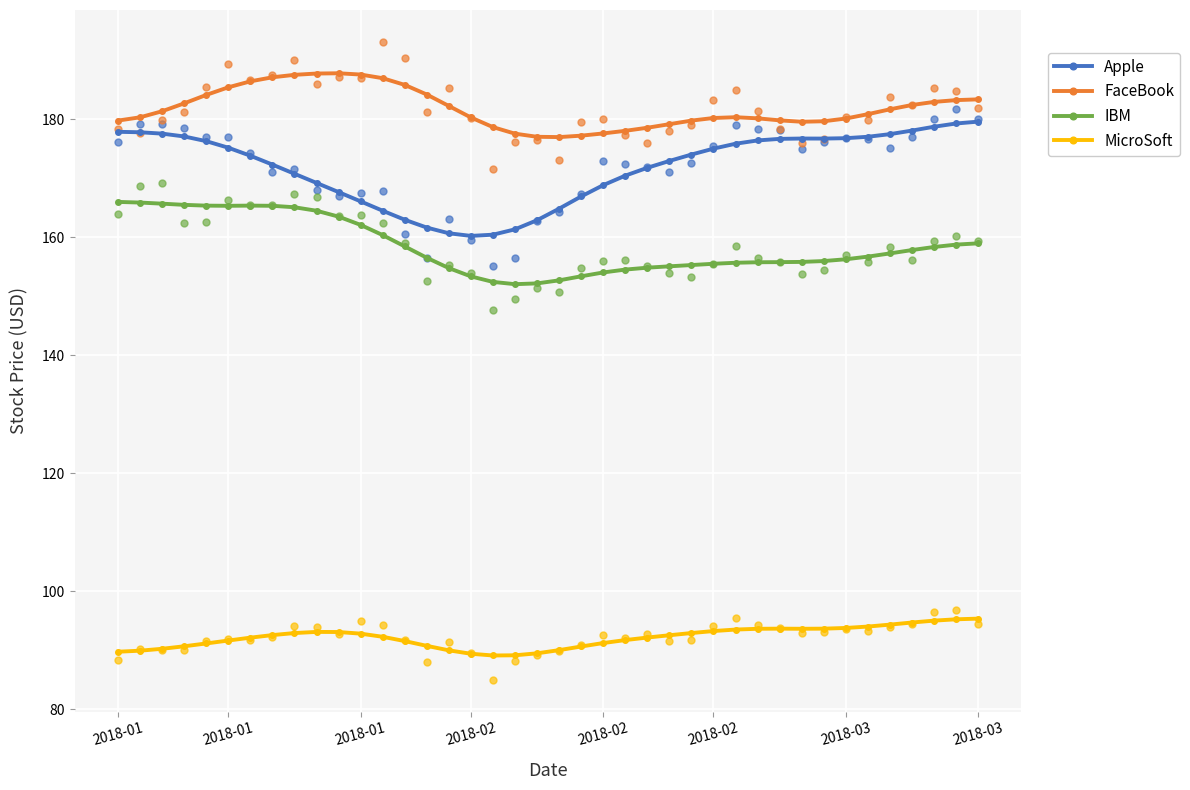

Is the value of Apple at 17 greater than the value of MicroSoft at 25?

Yes